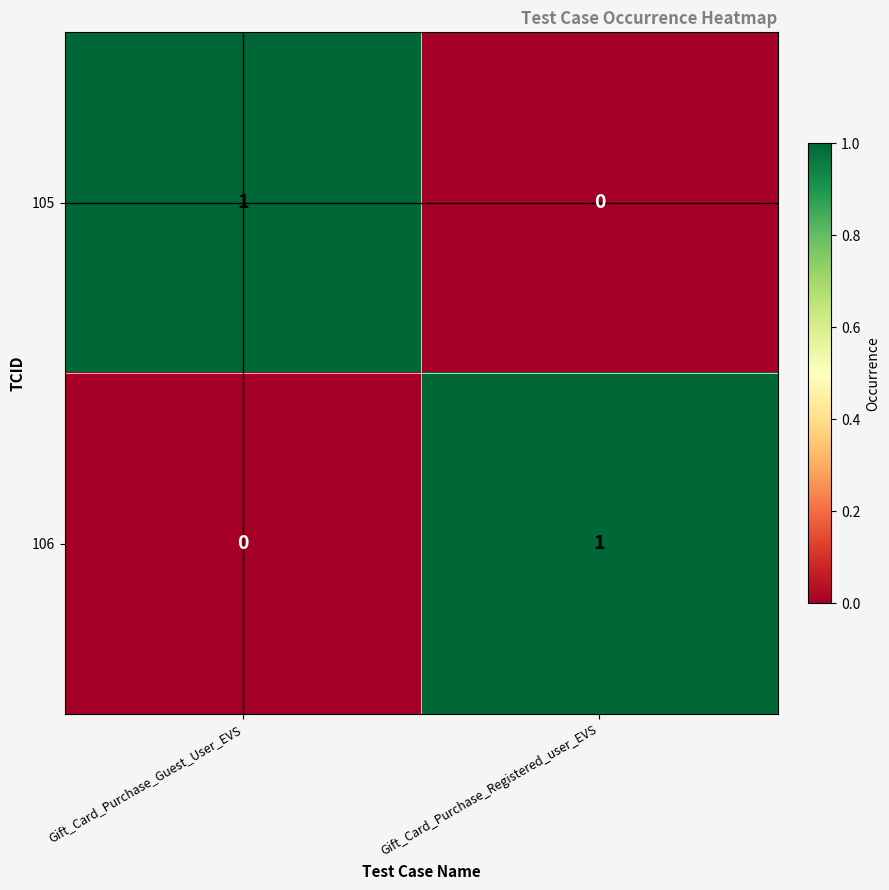

Is it true that 105 equals 1 at Gift_Card_Purchase_Guest_User_EVS?

True